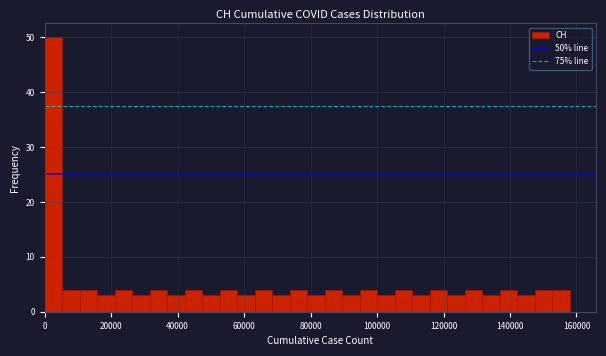

Read against the x-axis, roughly where is the centre of the tallest bar?

2000